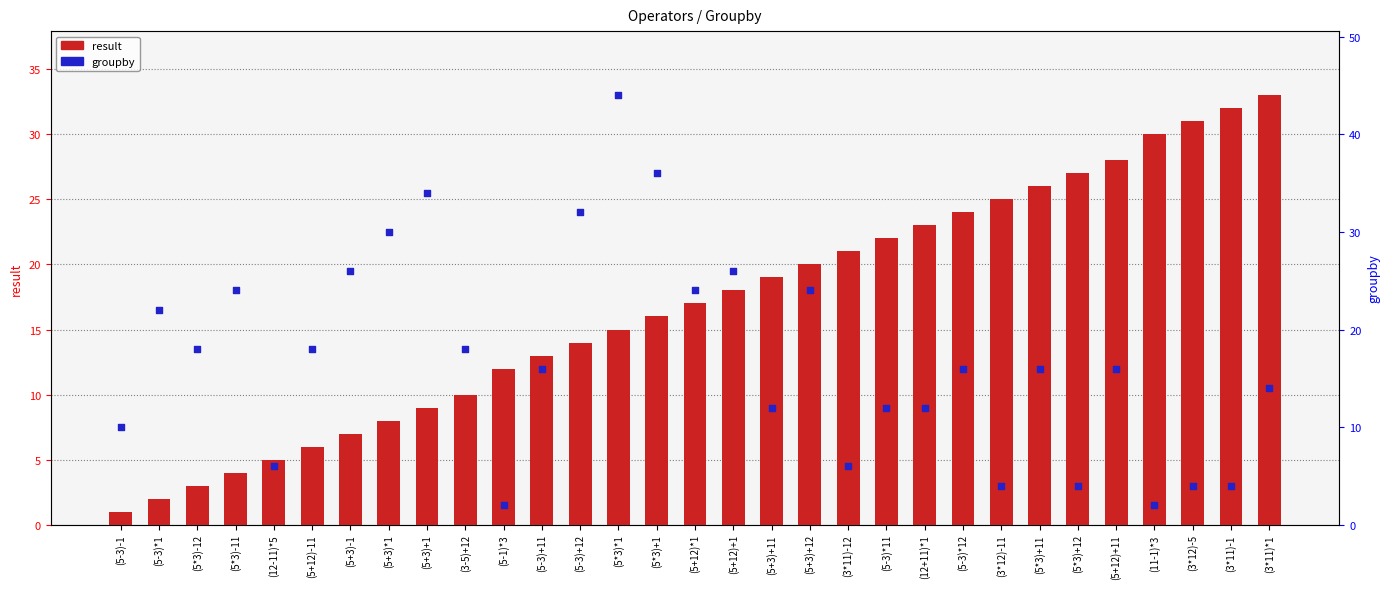

Which series contains the lowest Y value?

result